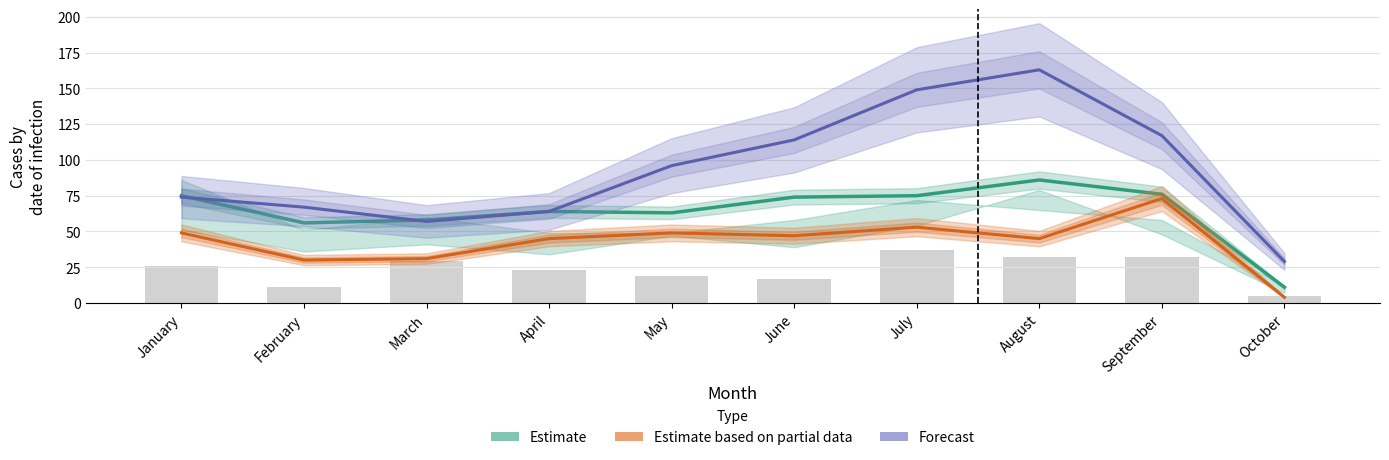

Reading right to left, transcribe all the data shown in this chart.

Estimate: October=11	September=76	August=86	July=75	June=74	May=63	April=64	March=58	February=56	January=75
Estimate based on partial data: October=4	September=73	August=45	July=53	June=47	May=49	April=45	March=31	February=30	January=49
Forecast: October=29	September=117	August=163	July=149	June=114	May=96	April=64	March=57	February=67	January=74